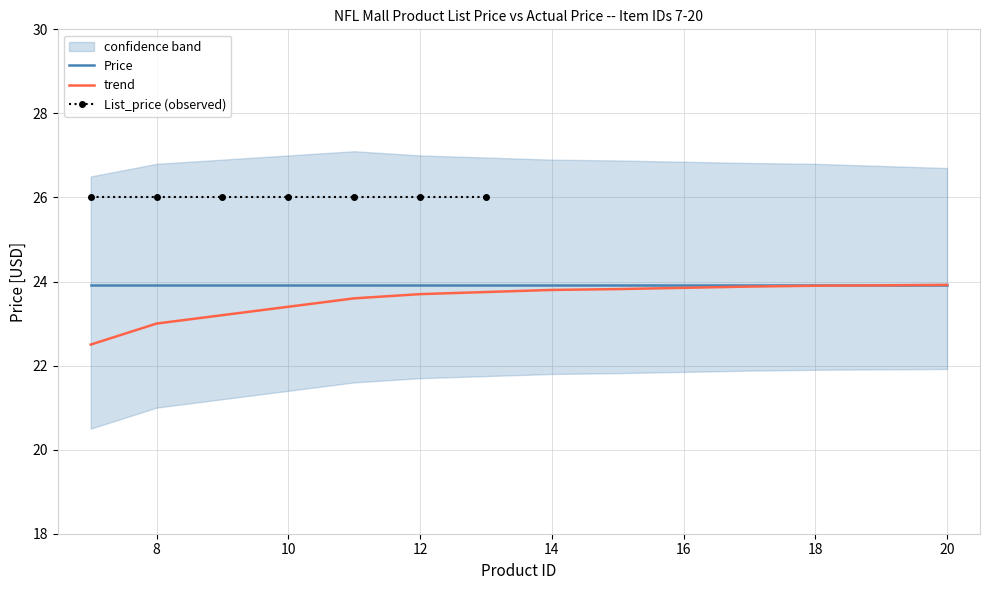

What is the sum of the lower values at 14 and 10?

43.2